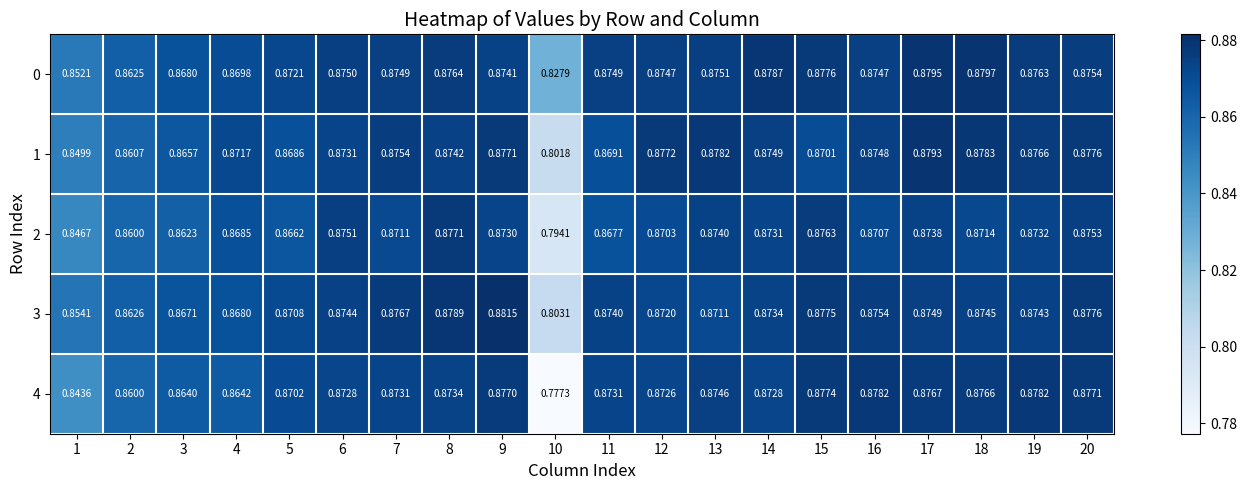

Which series changed the most between 4 and 19?

4